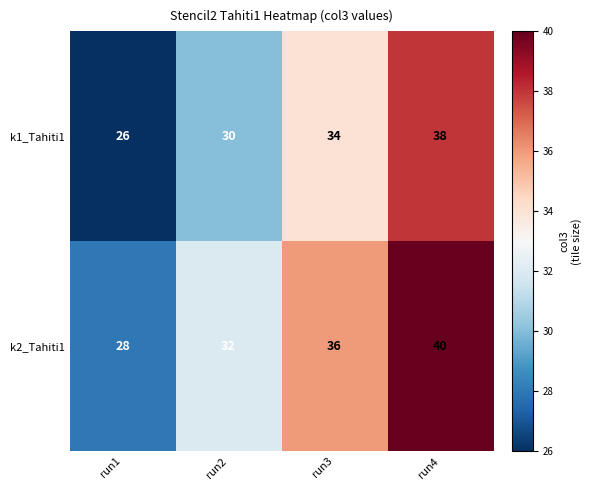

What is the sum of all k2_Tahiti1 values?

136